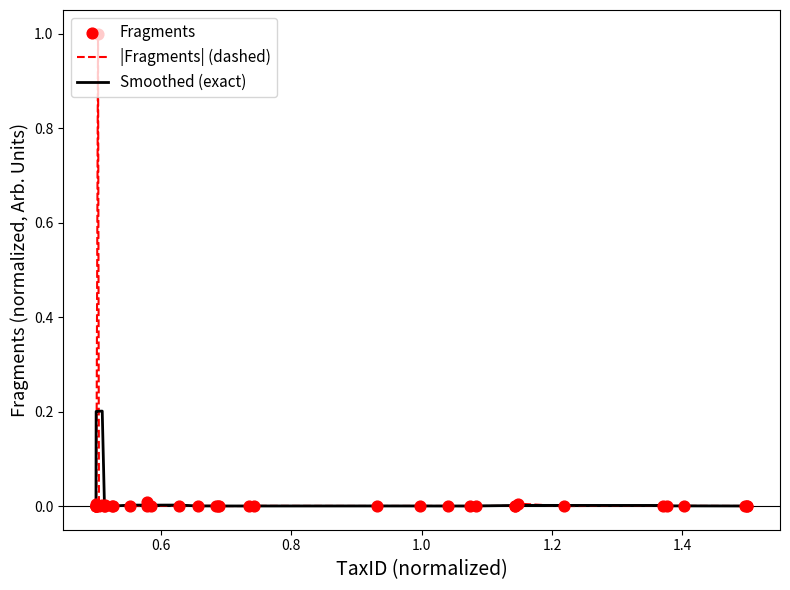

What is the greatest value displayed?

1.0